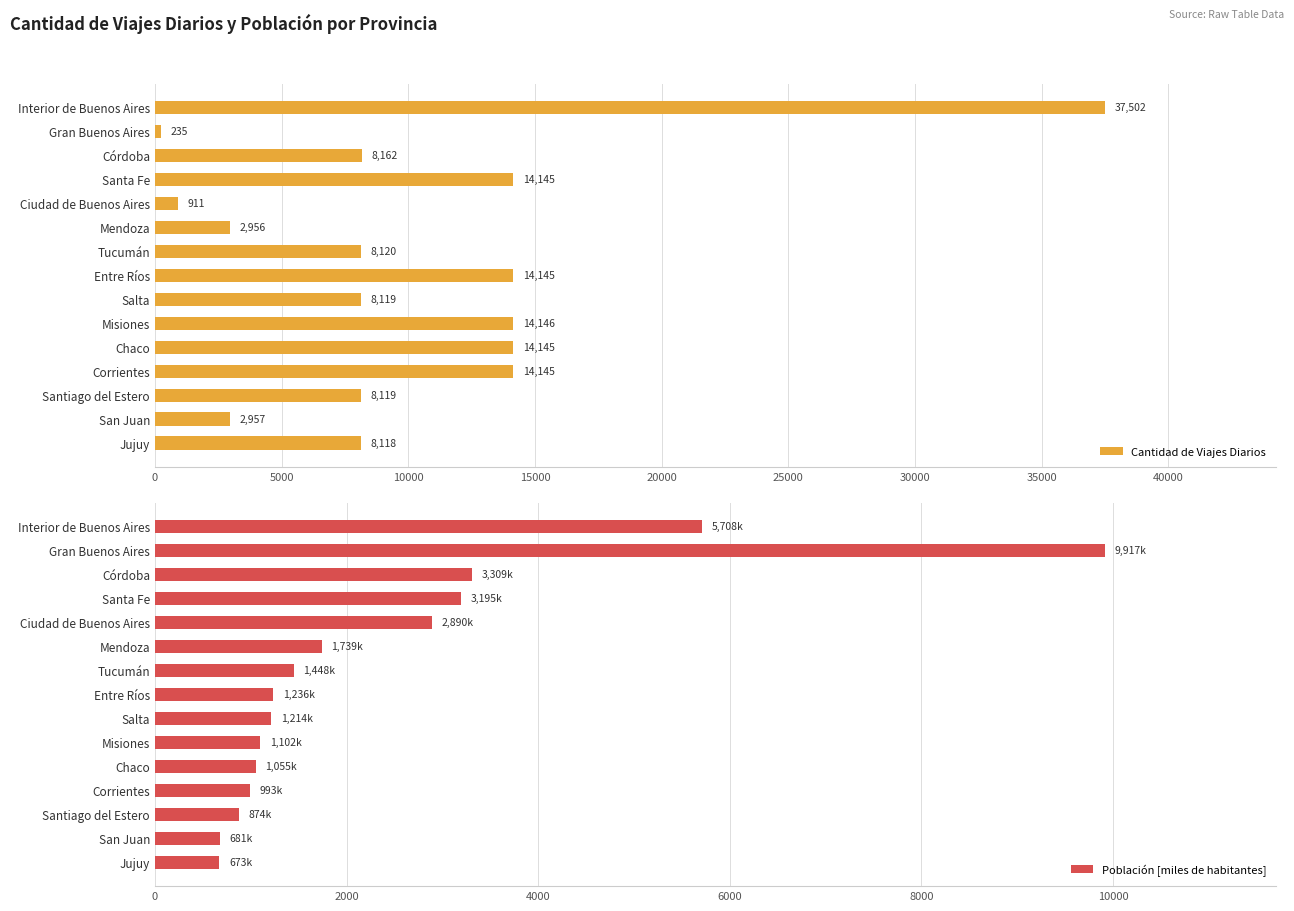

What is the difference between the maximum and second lowest values in the Cantidad de Viajes Diarios series?

36591